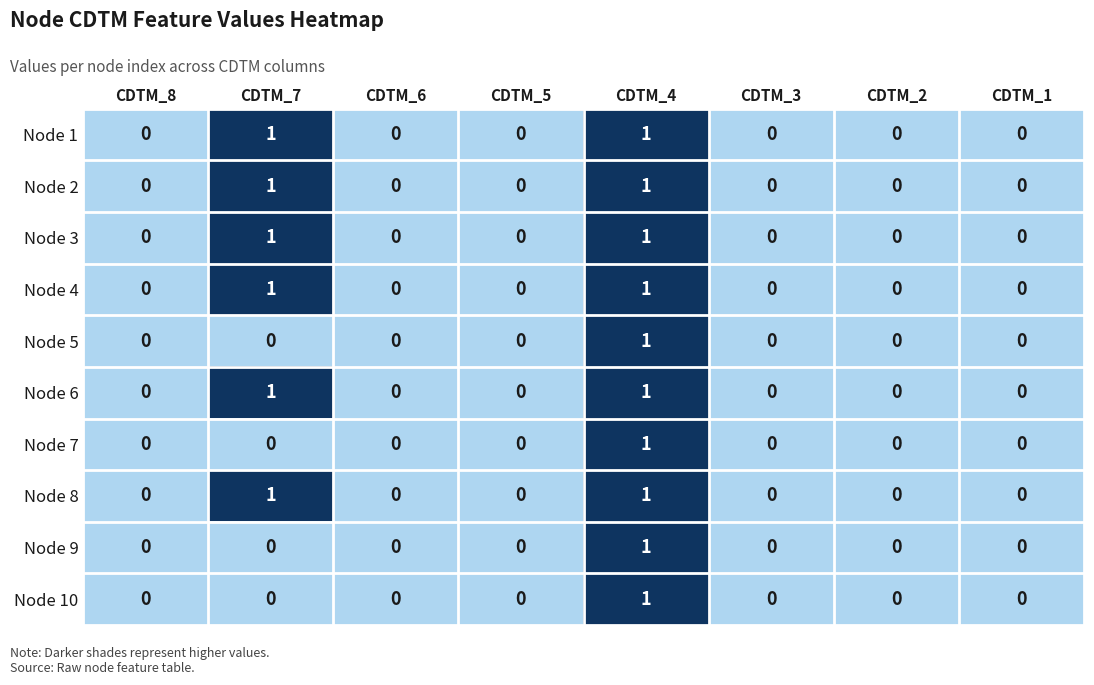

At which category is the sum across all series the highest?

CDTM_4